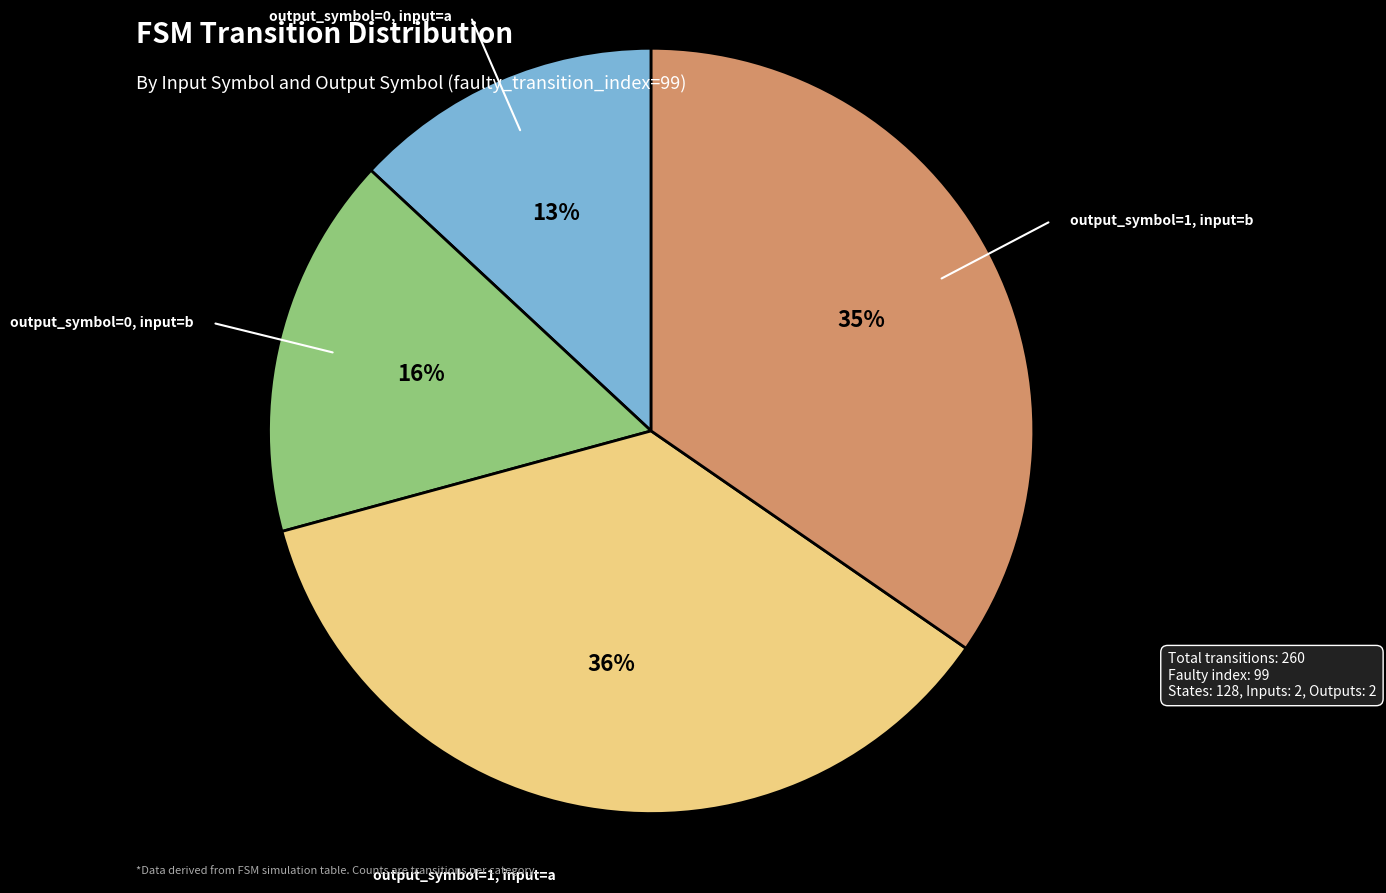

Does any single category account for the majority?

No